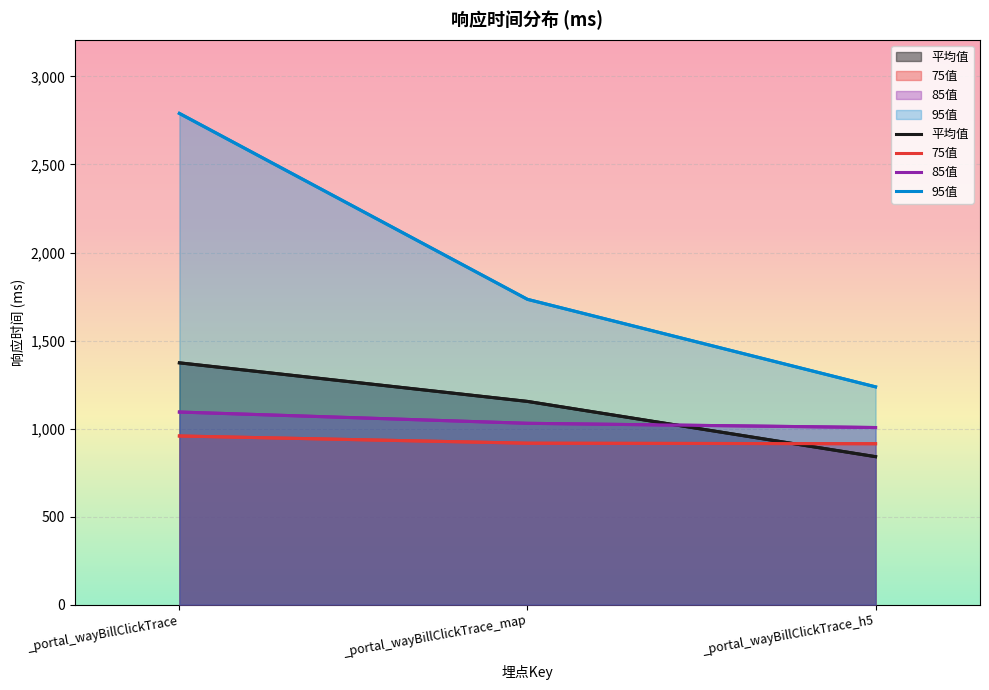

What is the spread (max minus min) of values at _portal_wayBillClickTrace_h5?

396.5